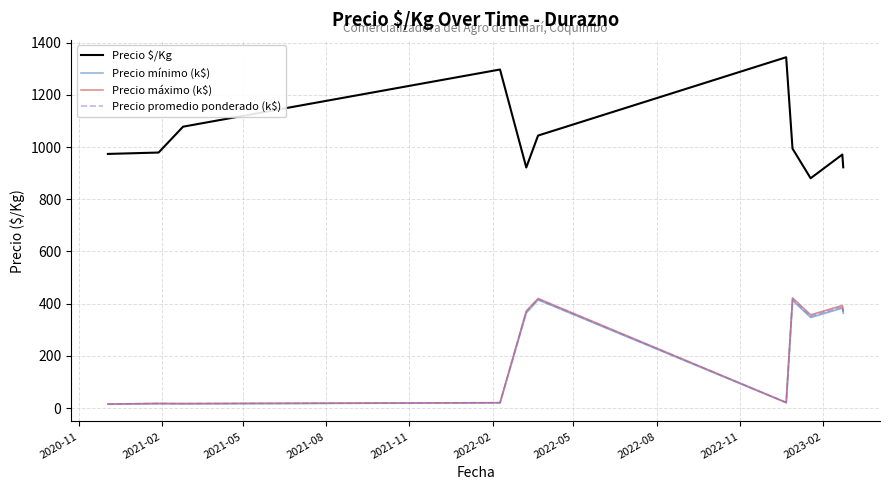

What is the difference between the maximum and second lowest values in the Precio promedio ponderado (k$) series?

400.2